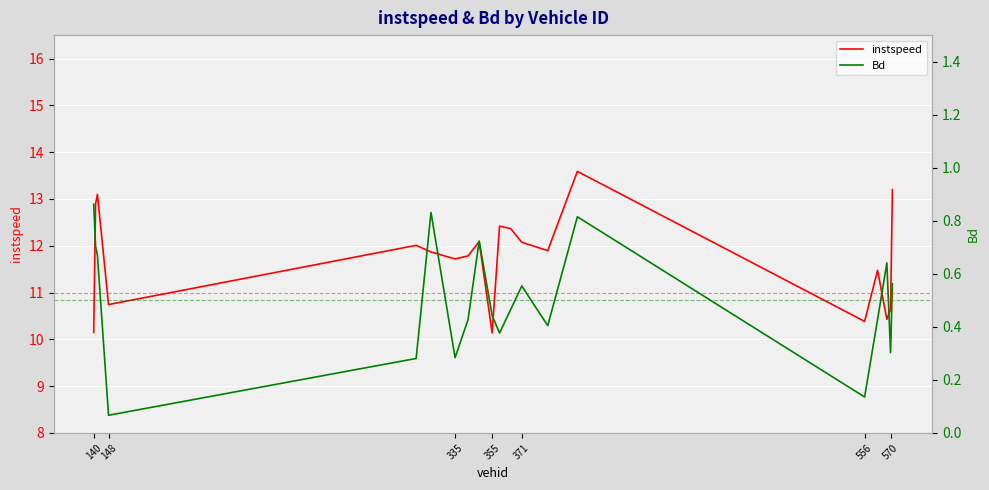

What is the total value across all series at 140?

11.0